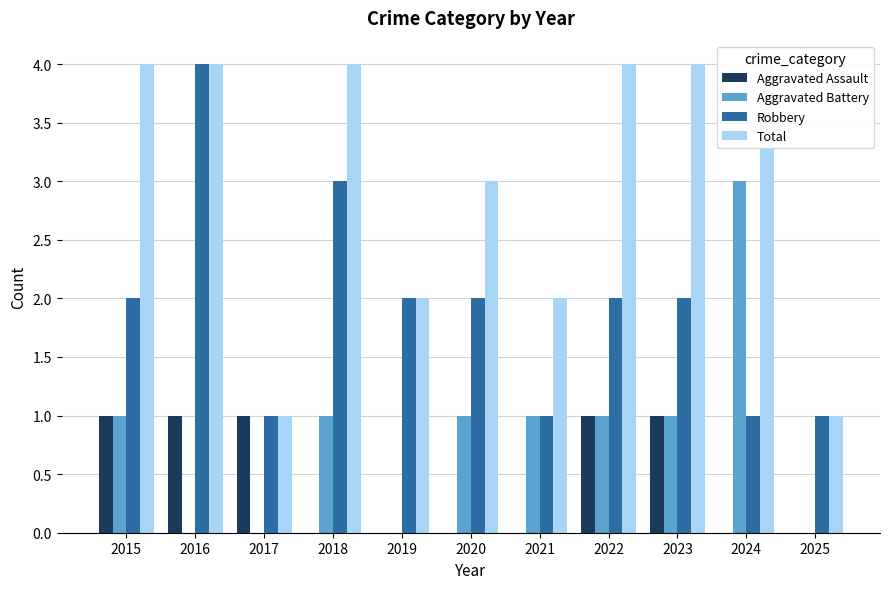

At which category is the sum across all series the highest?

2016